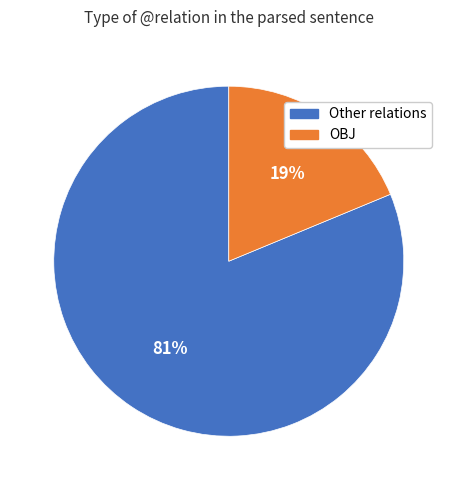

To the nearest percent, what is the difference between the largest and smallest slice percentages?

62%